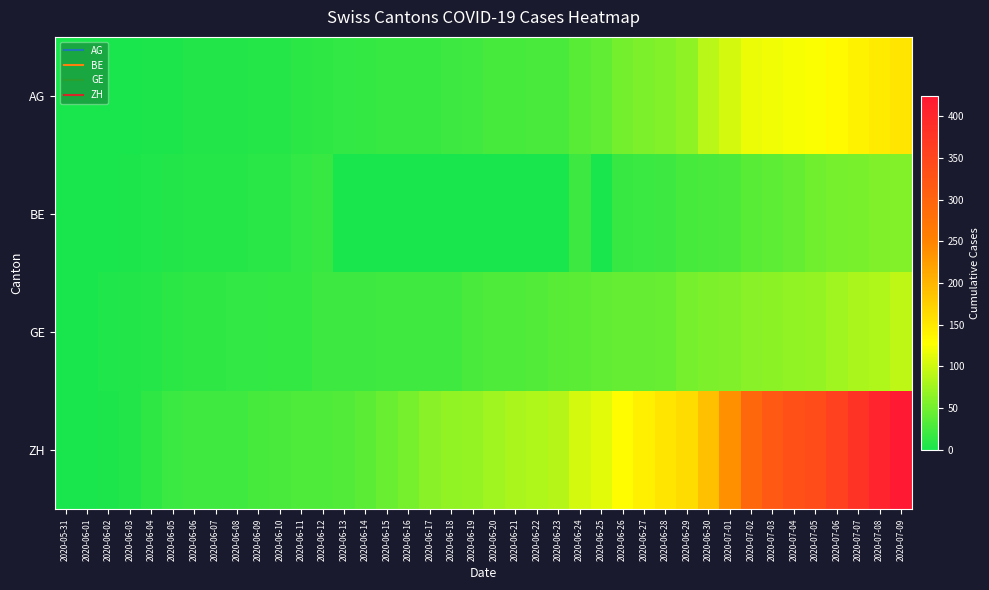

Count the number of data series in this chart.

4